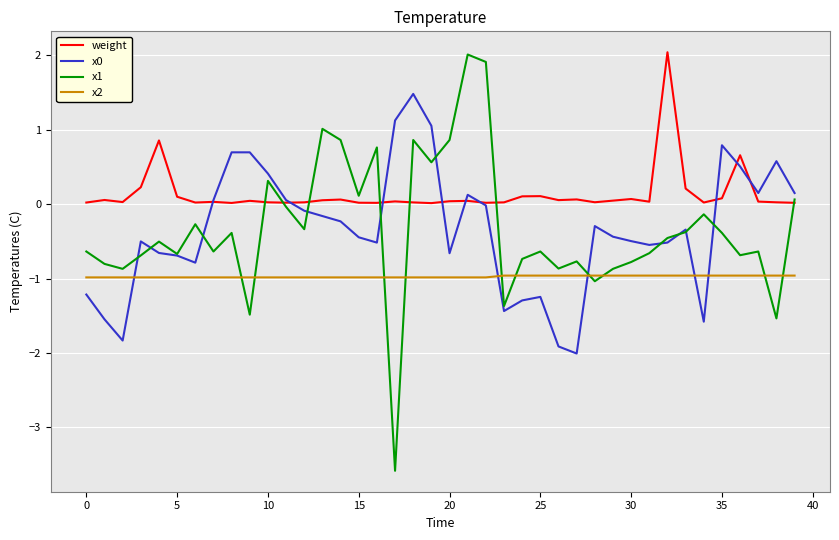

What is the highest value of the weight series?

2.0